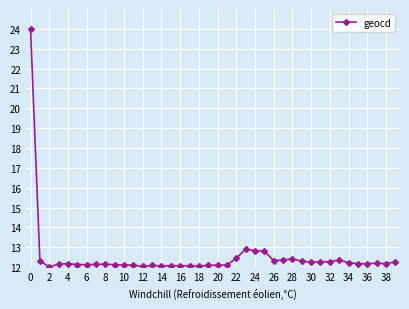

What is the smallest value displayed?

12.0